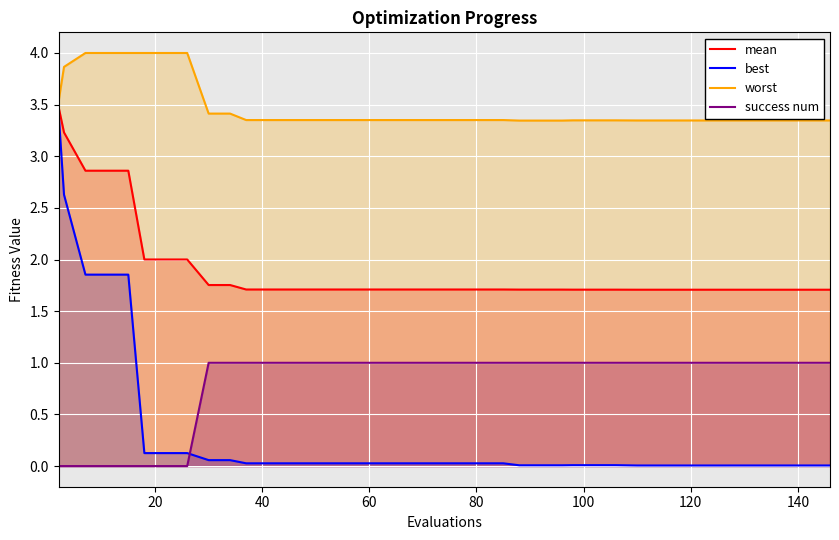

Rank the series by their average value, from highest to lowest.

worst, mean, success num, best